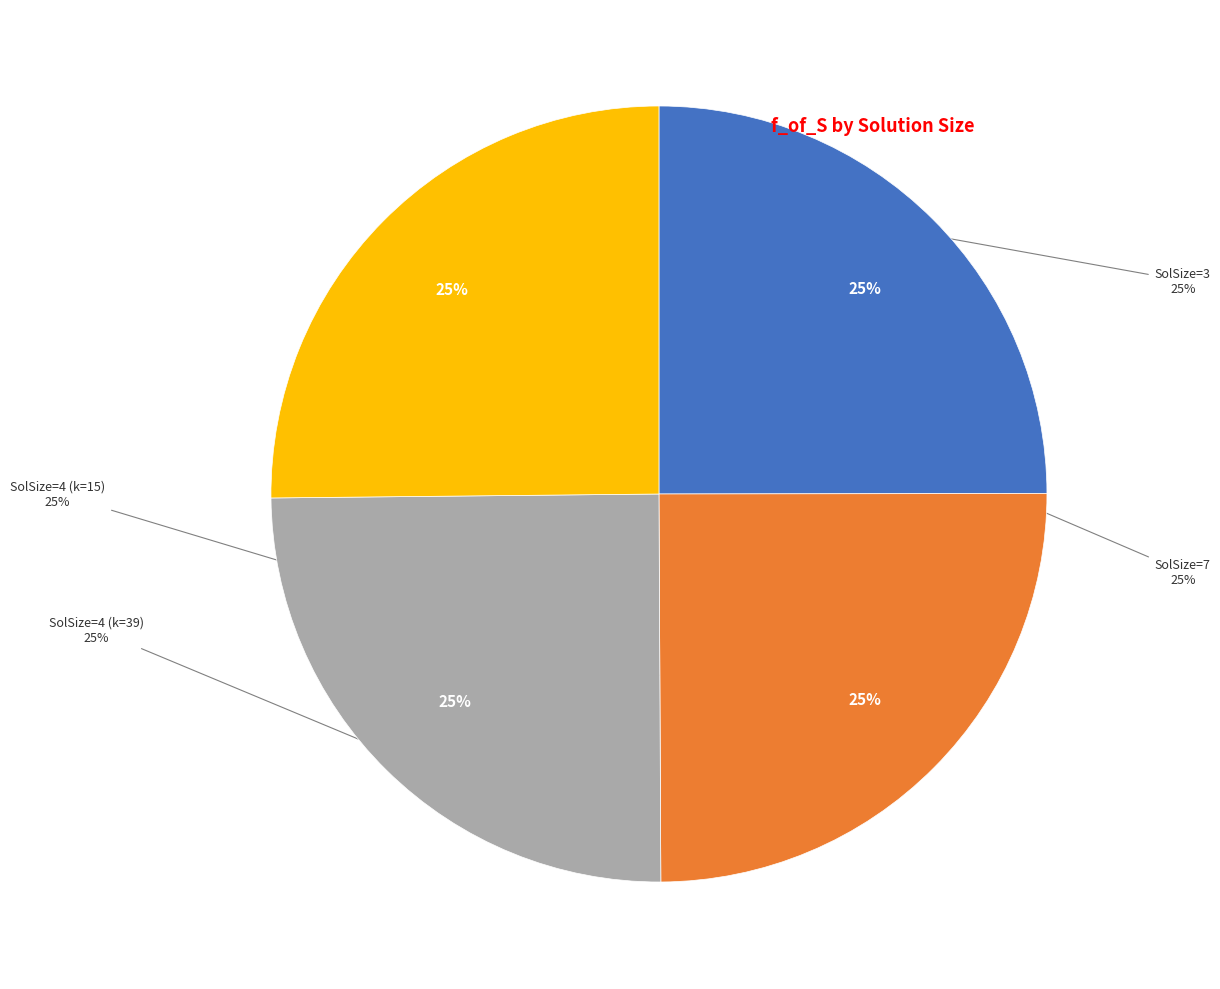

Count the number of slices in the pie.

4